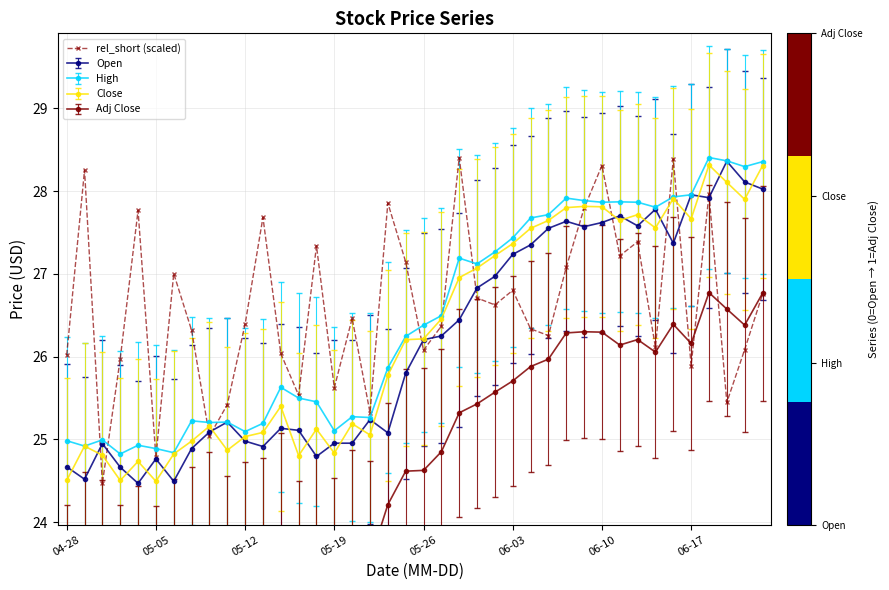

Is the value of Open at 05-12 greater than the value of High at 06-10?

No